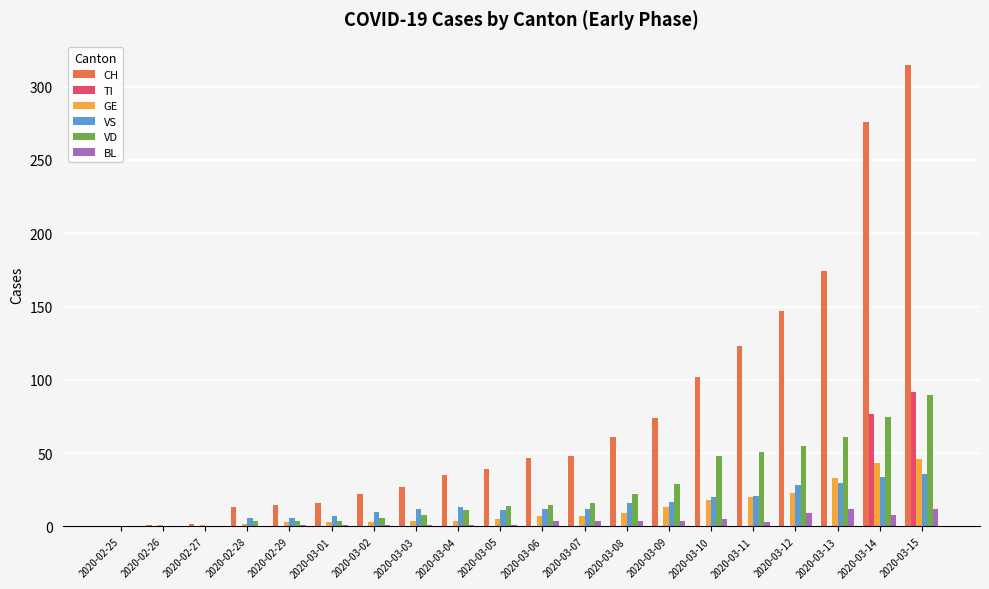

How many groups of bars are there?

20